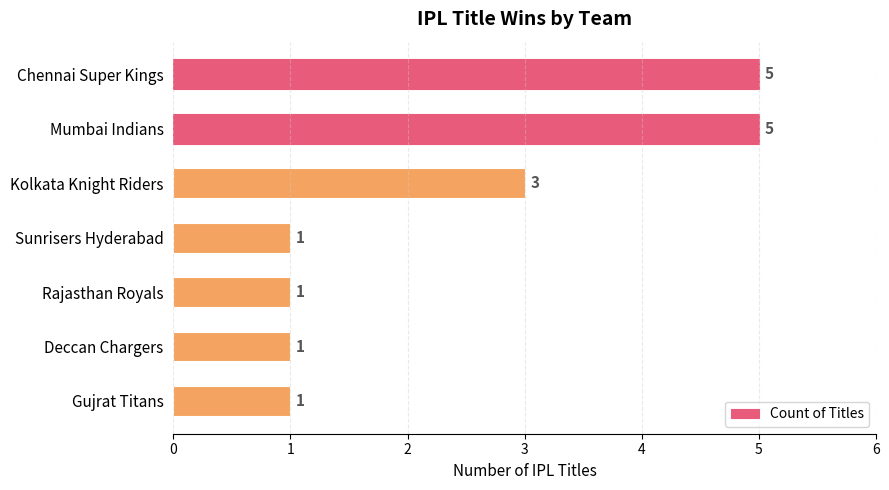

Between Sunrisers Hyderabad and Mumbai Indians, which is larger?

Mumbai Indians